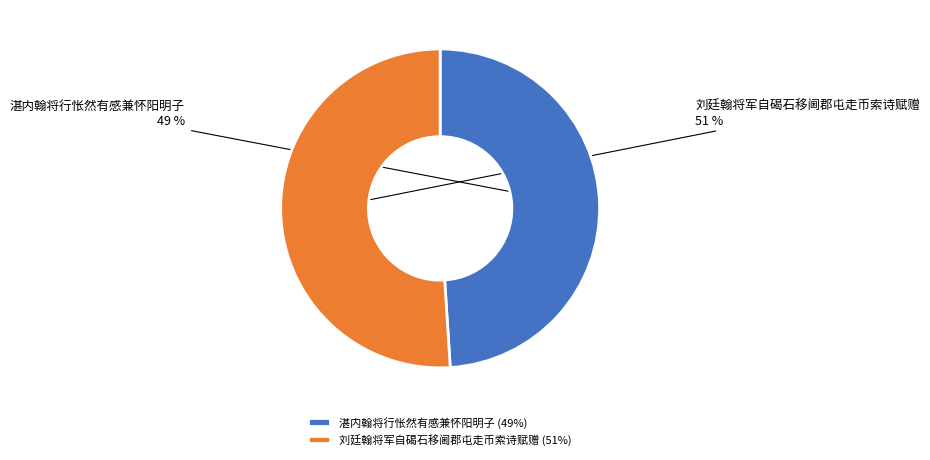

Do 湛内翰将行怅然有感兼怀阳明子 and 刘廷翰将军自碣石移阃郡屯走币索诗赋赠 together represent more than half of the pie?

Yes